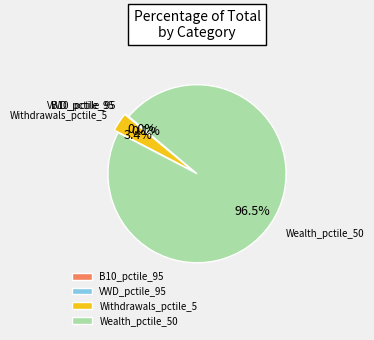

How much of the chart is everything except Wealth_pctile_50?

3.5%